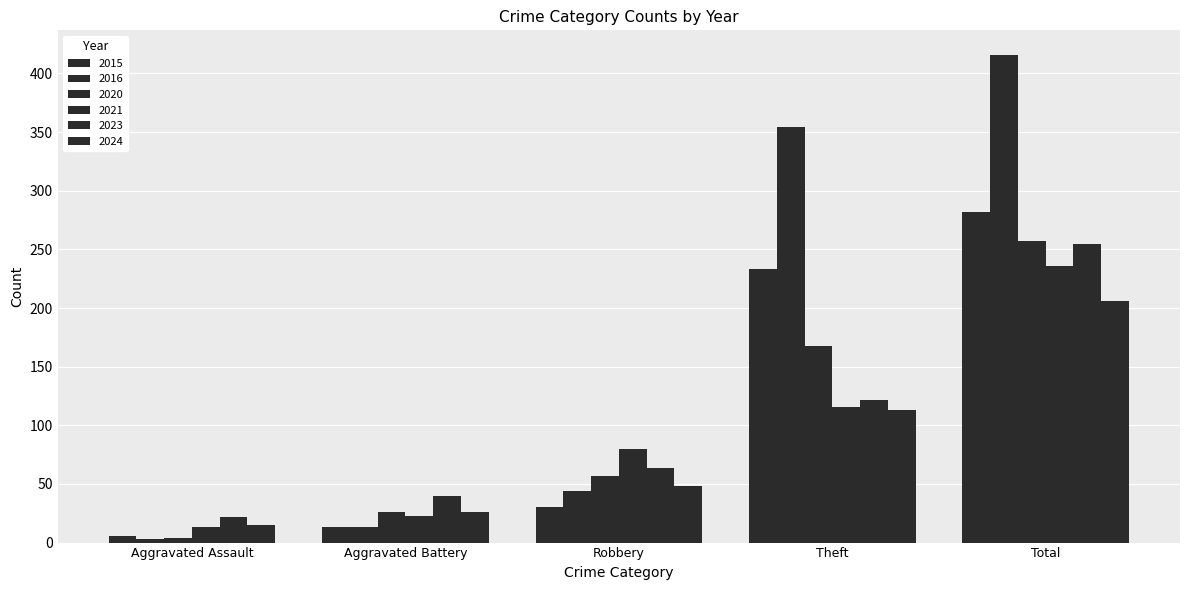

How many bars are there in each group?

6